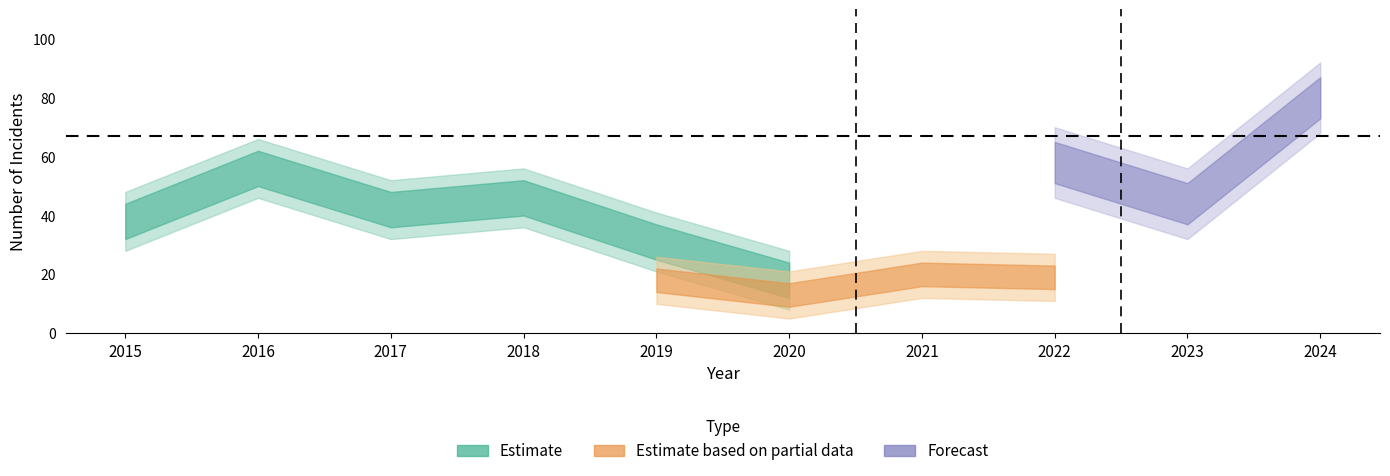

Is this an area chart (filled region under the line)?

No